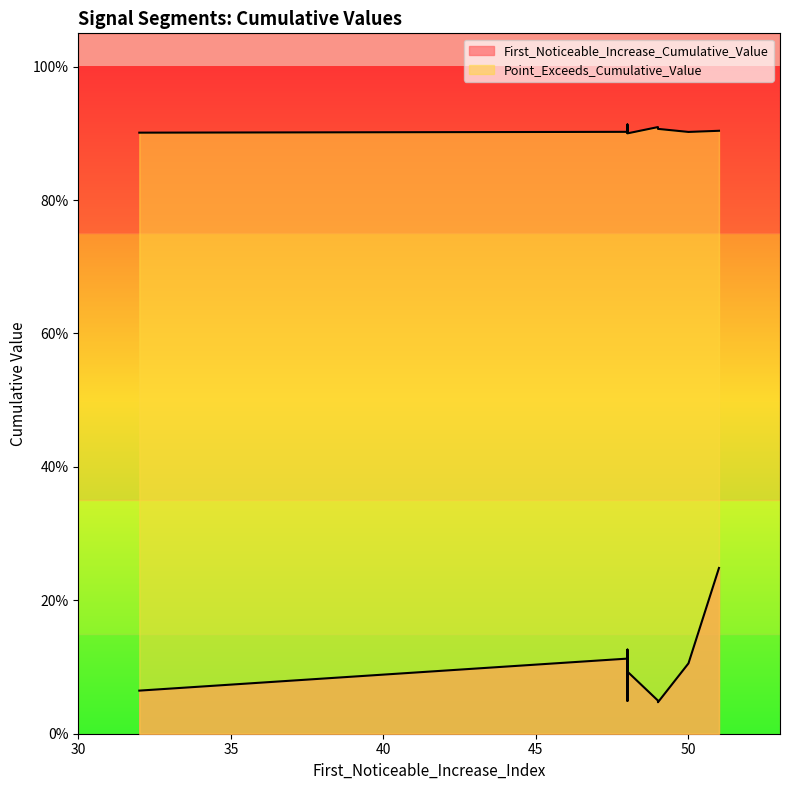

At how many categories does at least one series exceed 0?

10